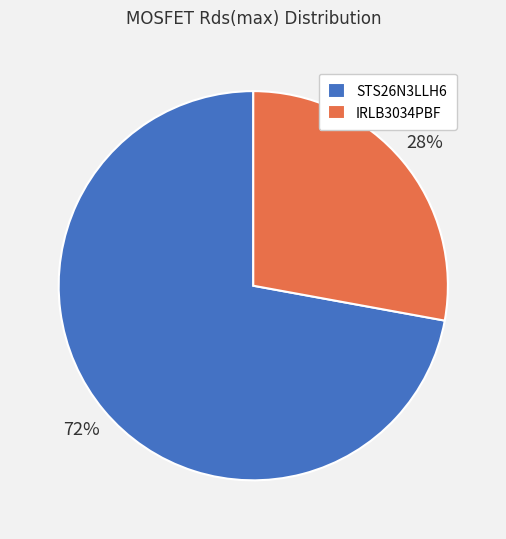

Between IRLB3034PBF and STS26N3LLH6, which is larger?

STS26N3LLH6